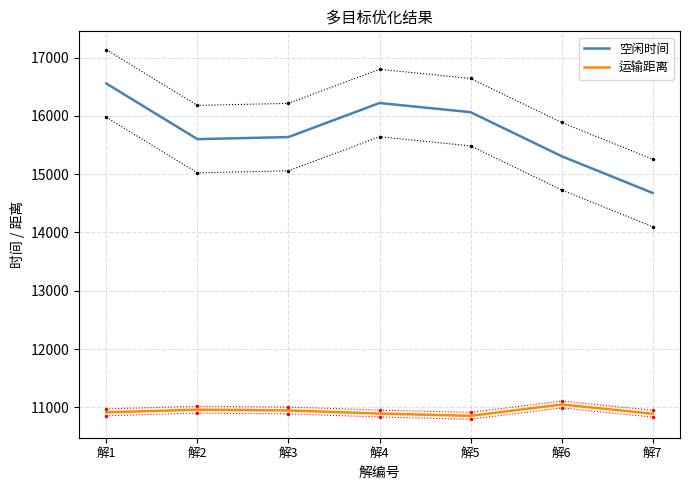

What is the lowest value of the 空闲时间 series?

14678.2